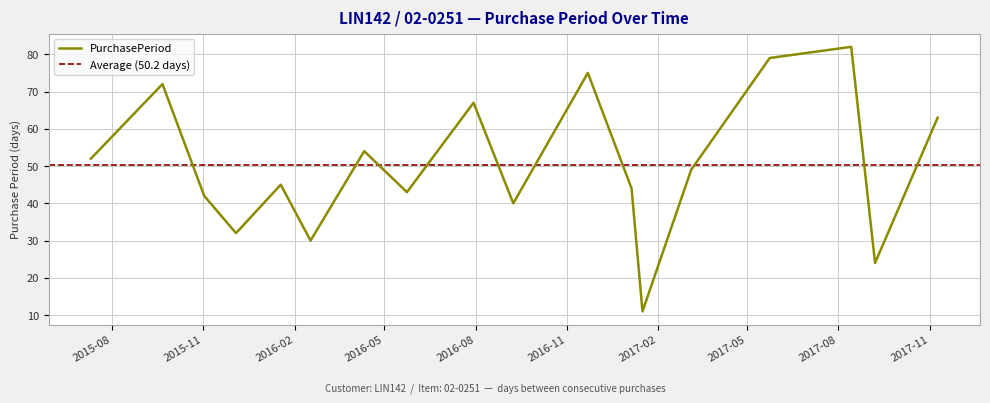

What is the average value?

50